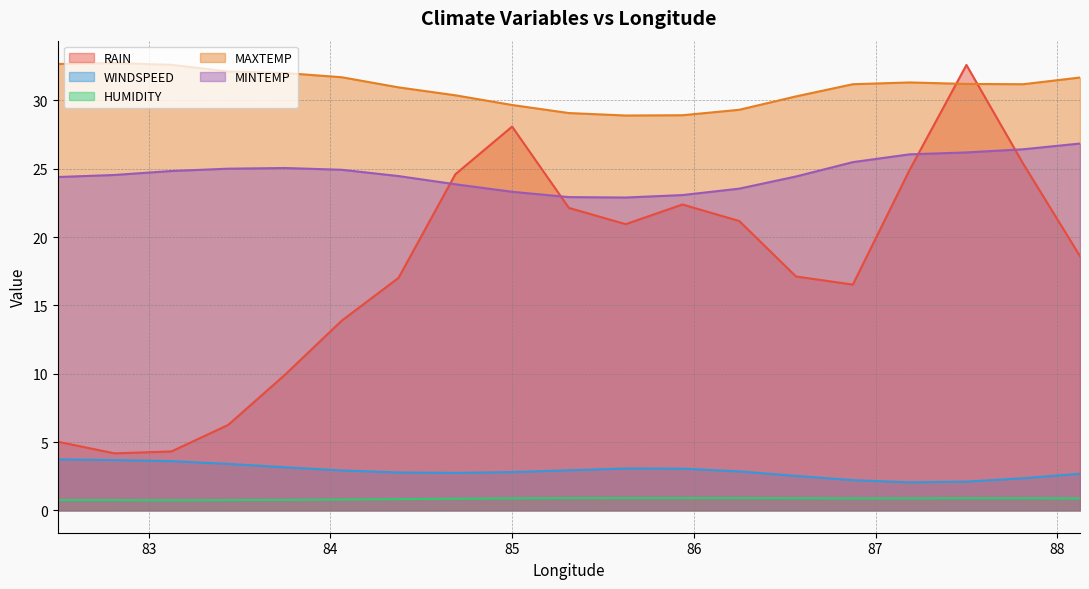

What is the value of the MAXTEMP point at the 11th from the left?

28.9